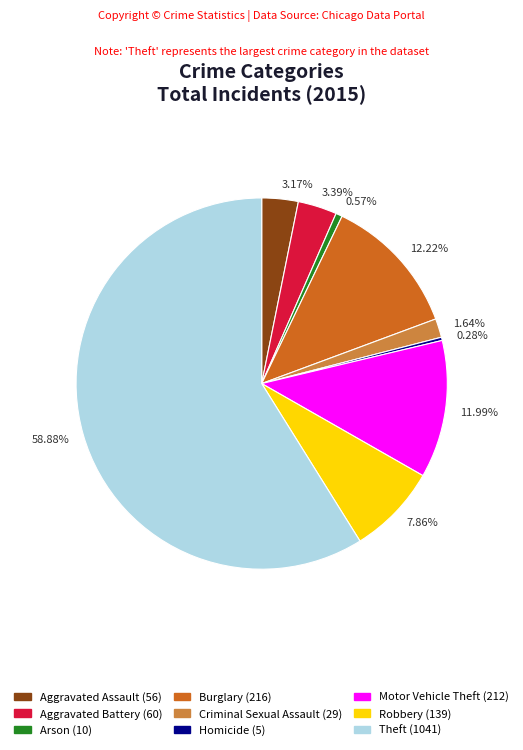

To the nearest percent, what is the average slice percentage?

11%